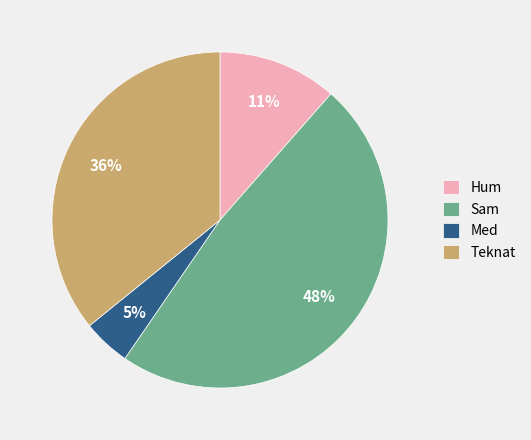

Does Sam account for over 50% of the chart?

No